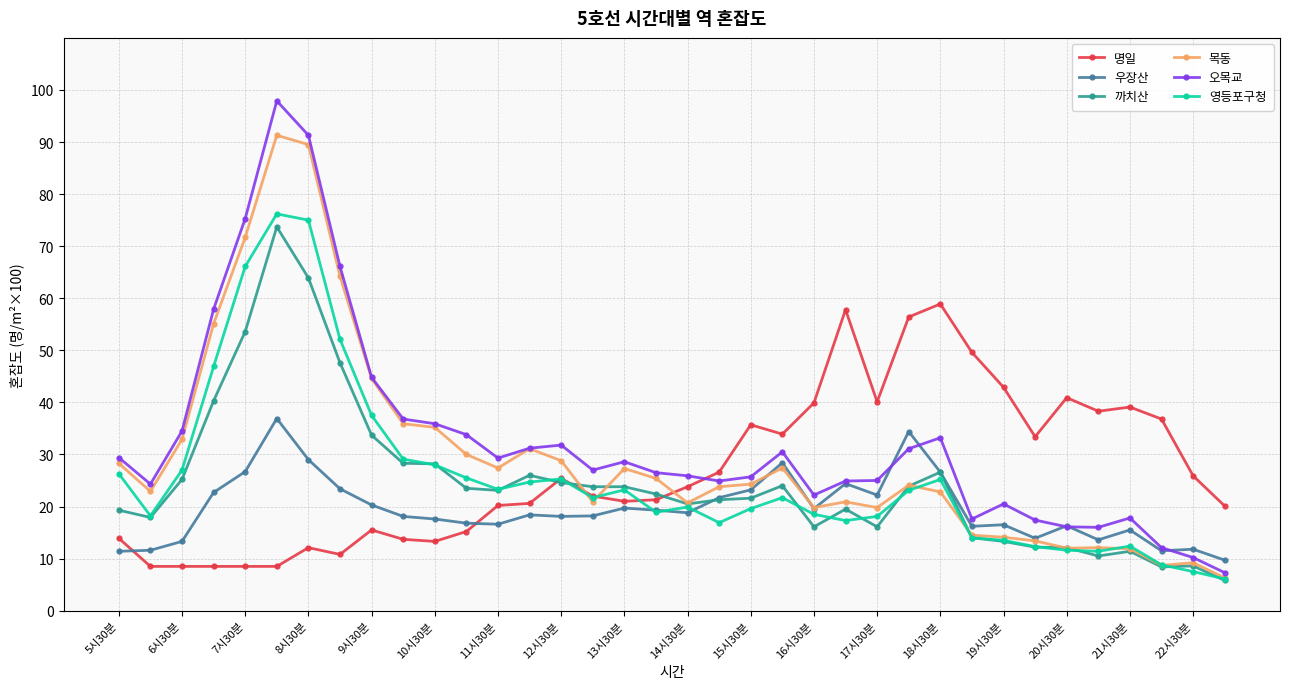

List the series in order of their peak value, highest first.

오목교, 목동, 영등포구청, 까치산, 명일, 우장산